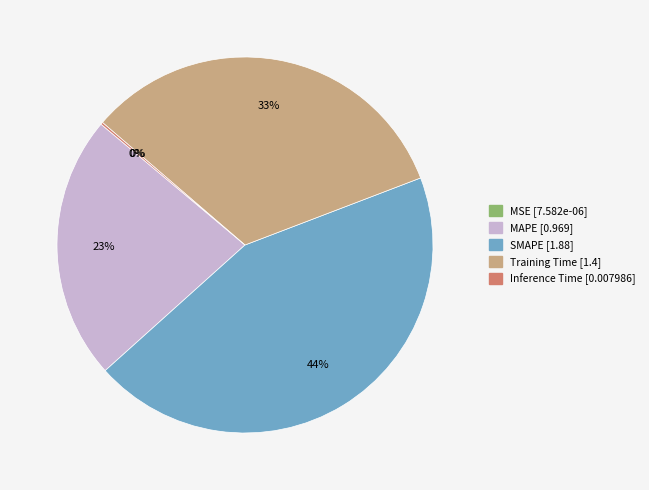

What is the largest slice in the pie chart?

SMAPE